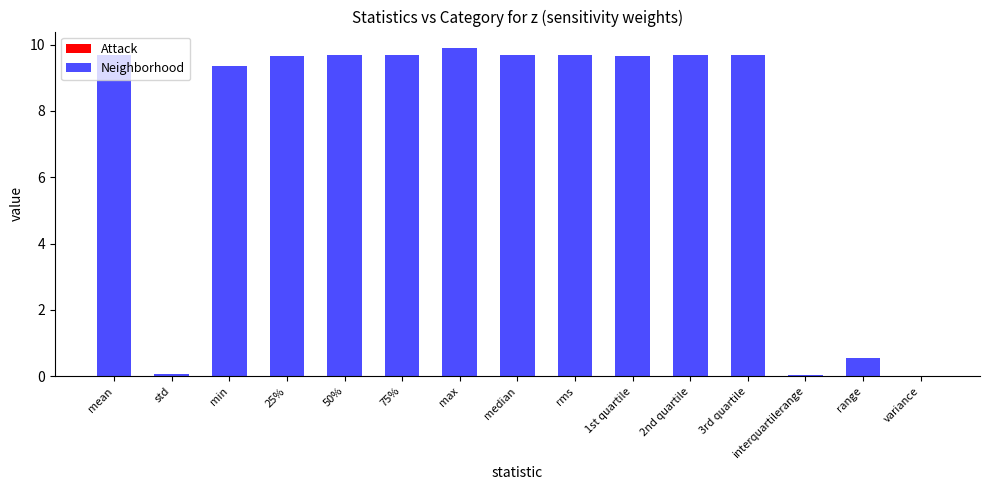

What is the difference between the highest and lowest values at min?

9.3